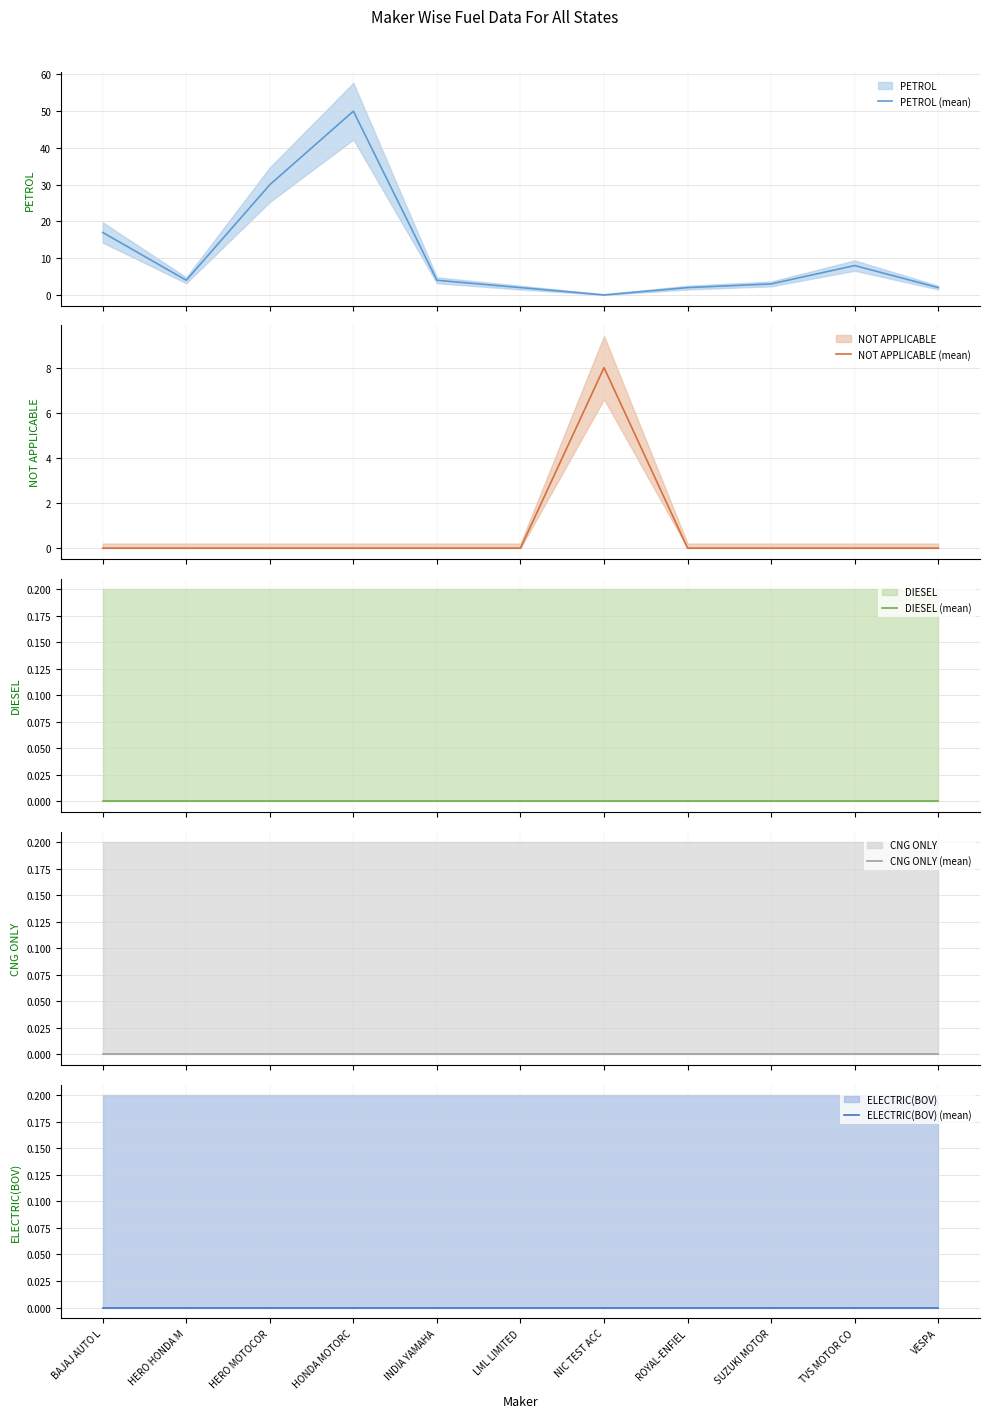

What is the spread (max minus min) of values at SUZUKI MOTOR?

3